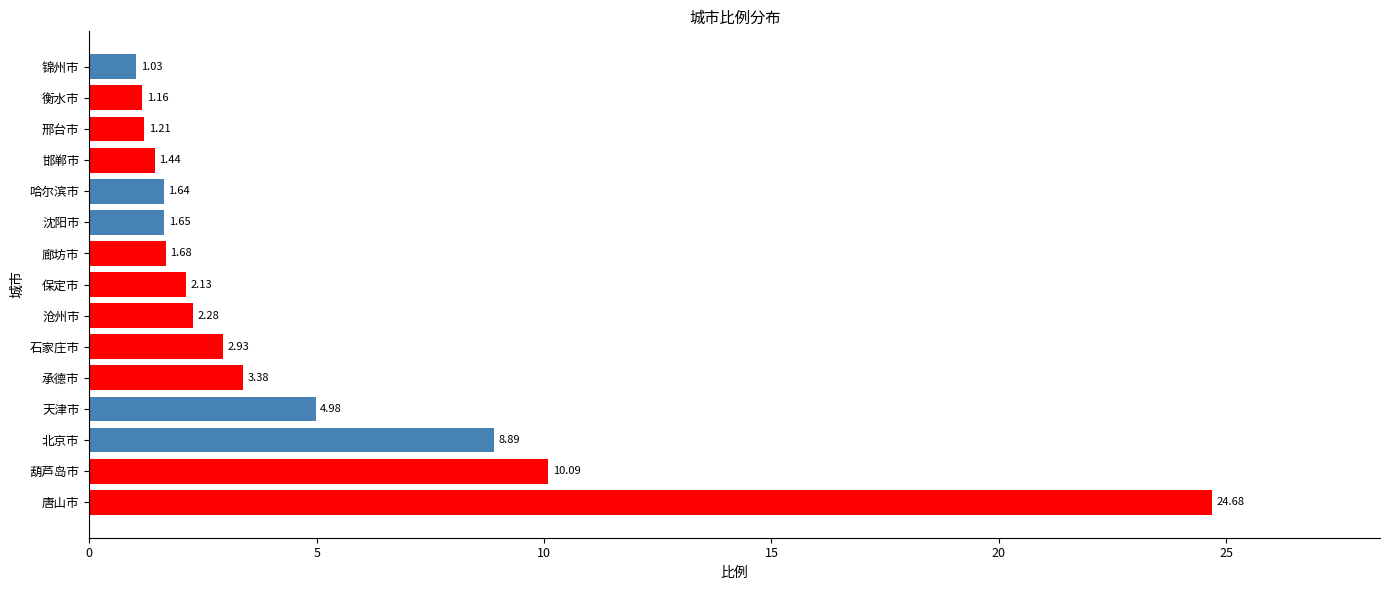

Which label corresponds to the largest value in the chart?

唐山市